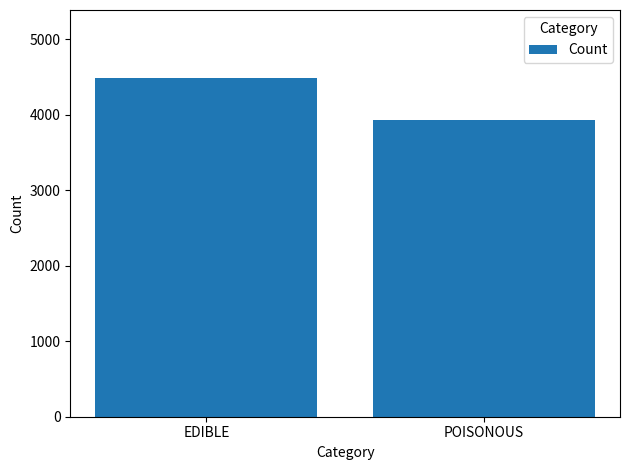

What is the change in value from EDIBLE to POISONOUS?

-560